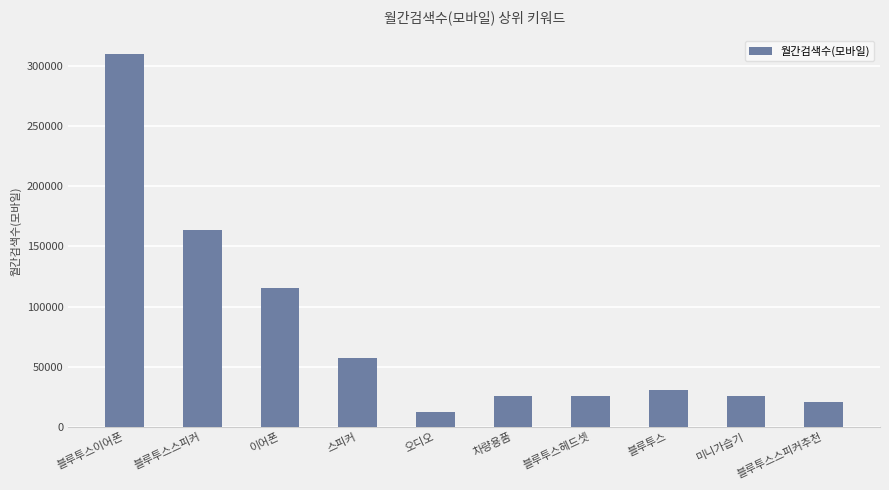

How many distinct data groups are displayed?

1